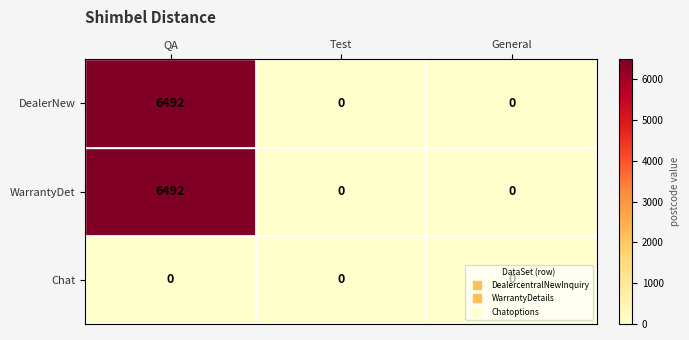

True or false: Chat has a value of 0 at QA.

True